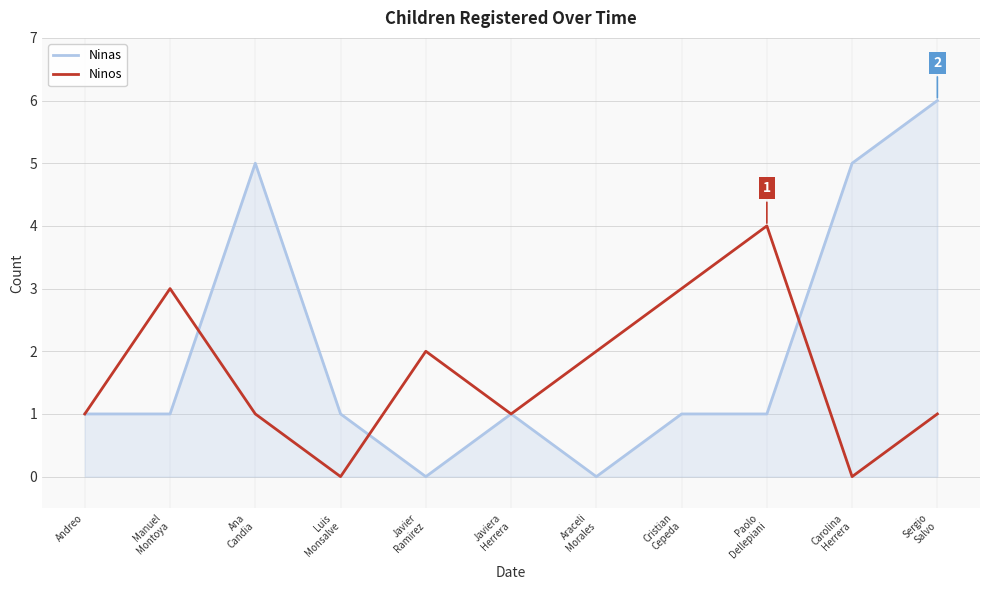

What is the highest value of the Ninas series?

6